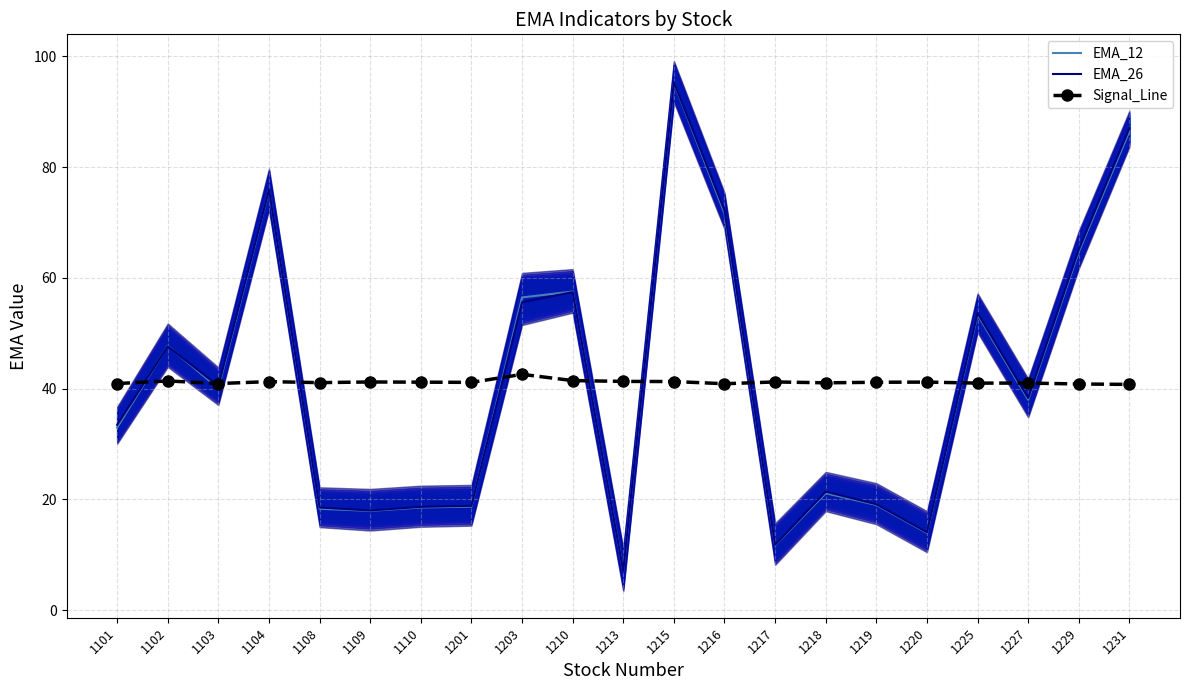

Does the chart have visible grid lines?

Yes